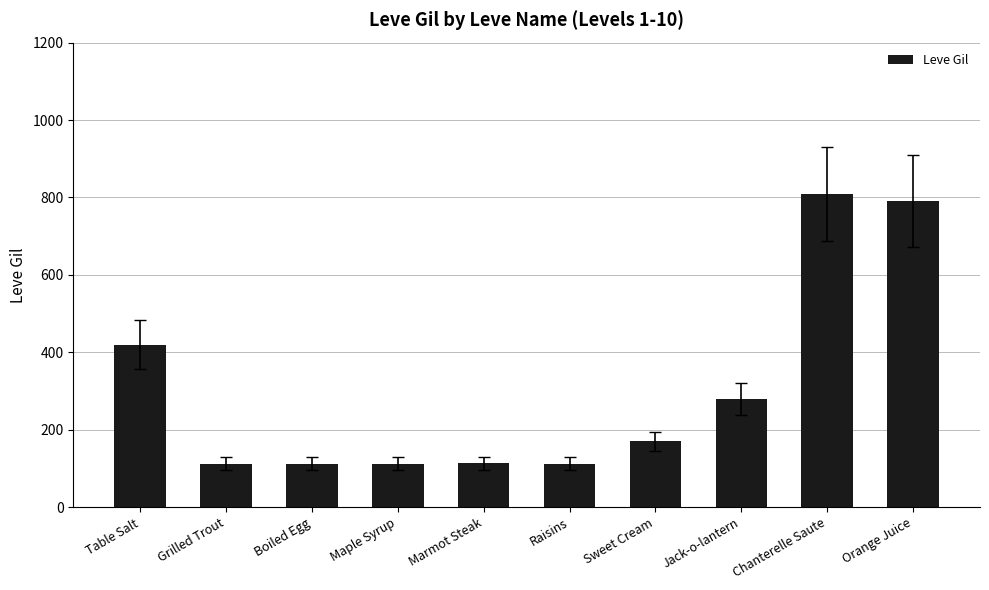

What position from the left is Jack-o-lantern?

8